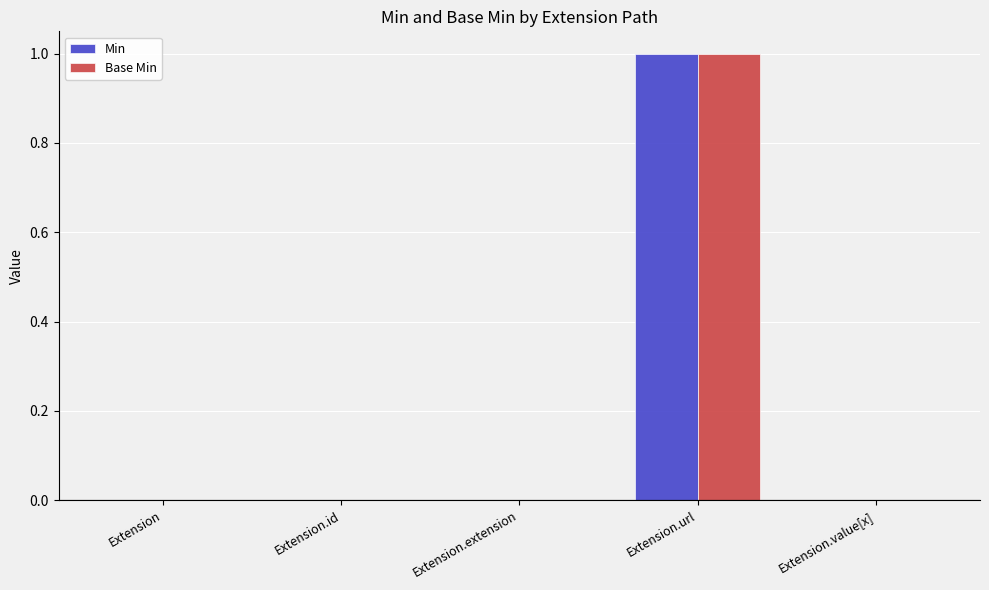

What are all the series names shown in the legend?

Min, Base Min